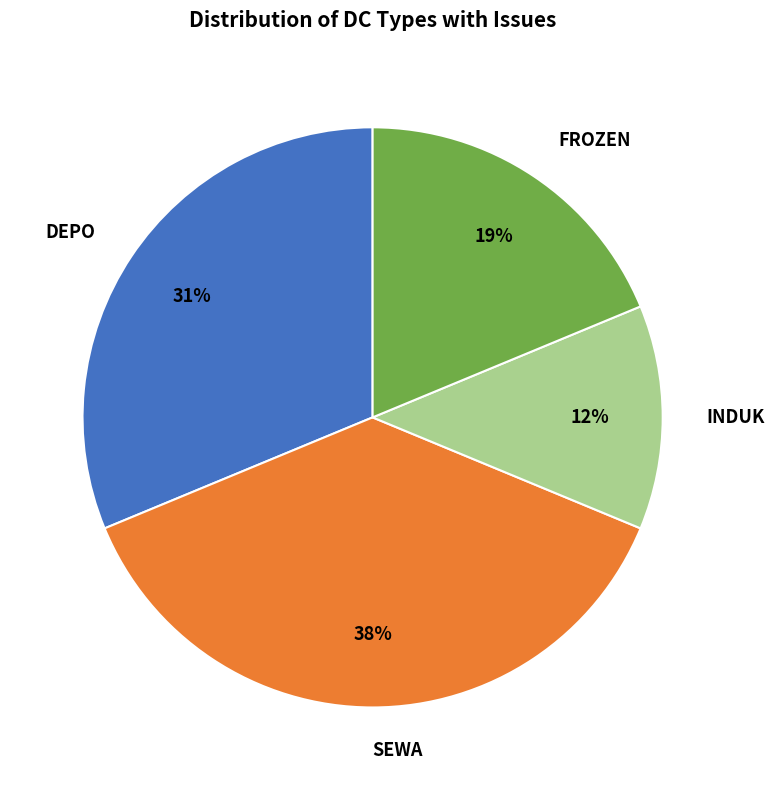

The FROZEN slice represents 33% of the pie. True or false?

False